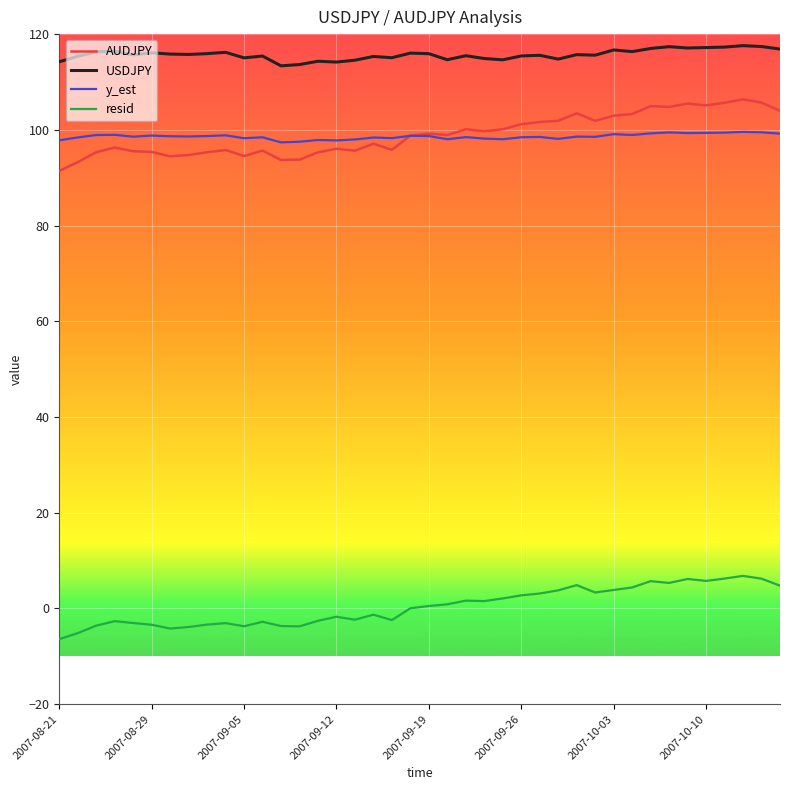

Which series has the largest total across all categories?

USDJPY